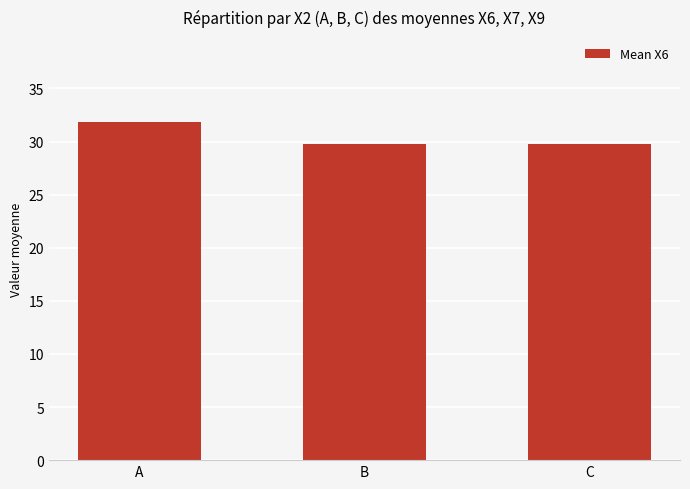

What is the difference between the maximum and second lowest values?

2.1